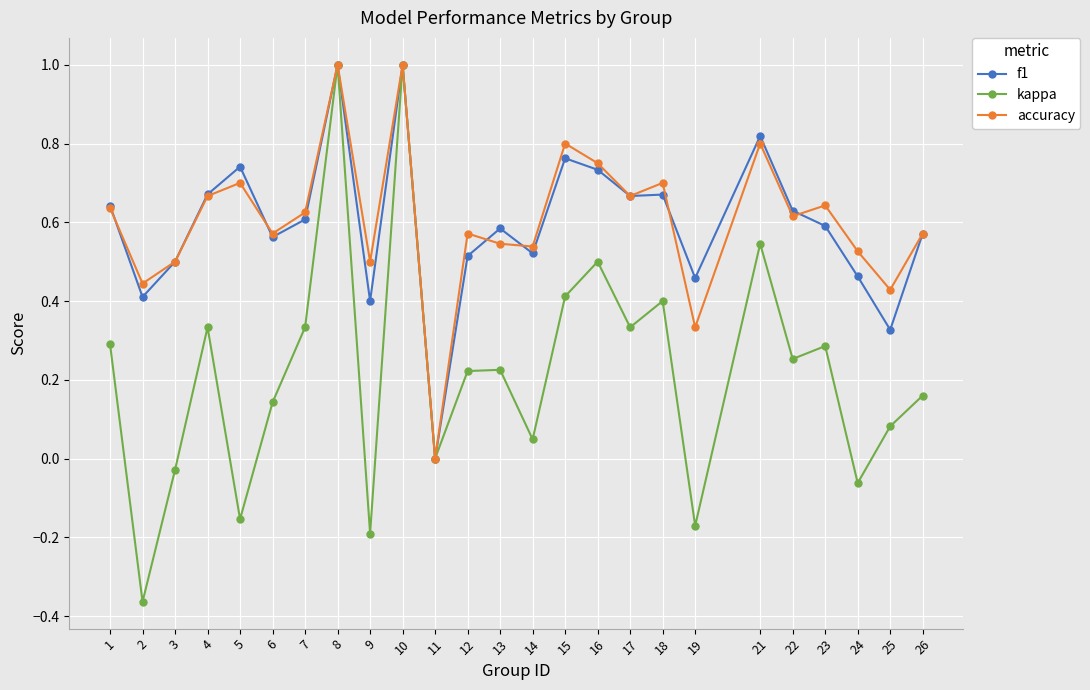

What is the maximum value for accuracy?

1.0